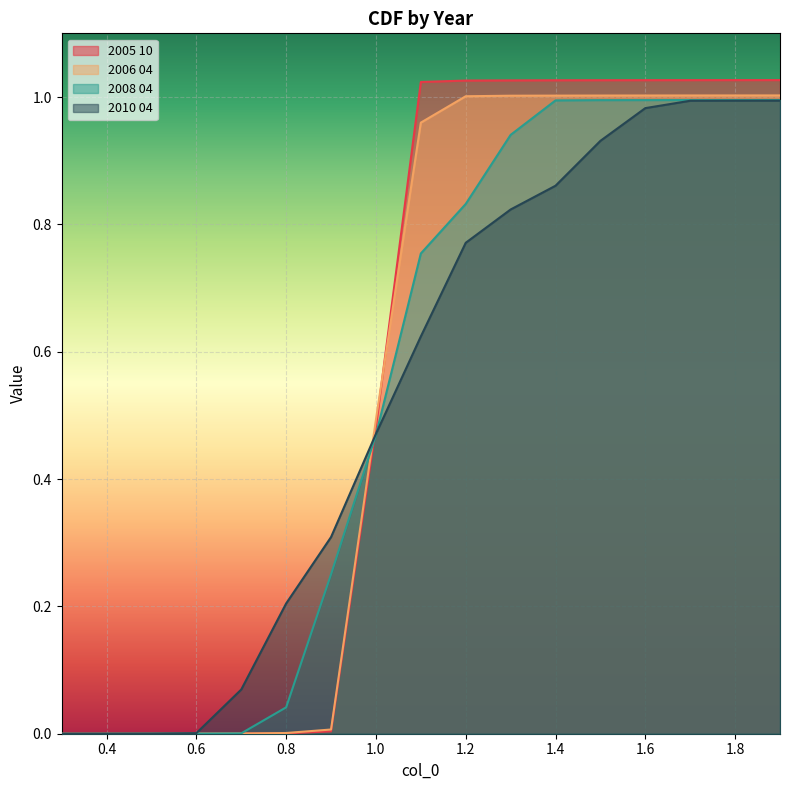

Does the chart display data point markers on the line(s)?

No